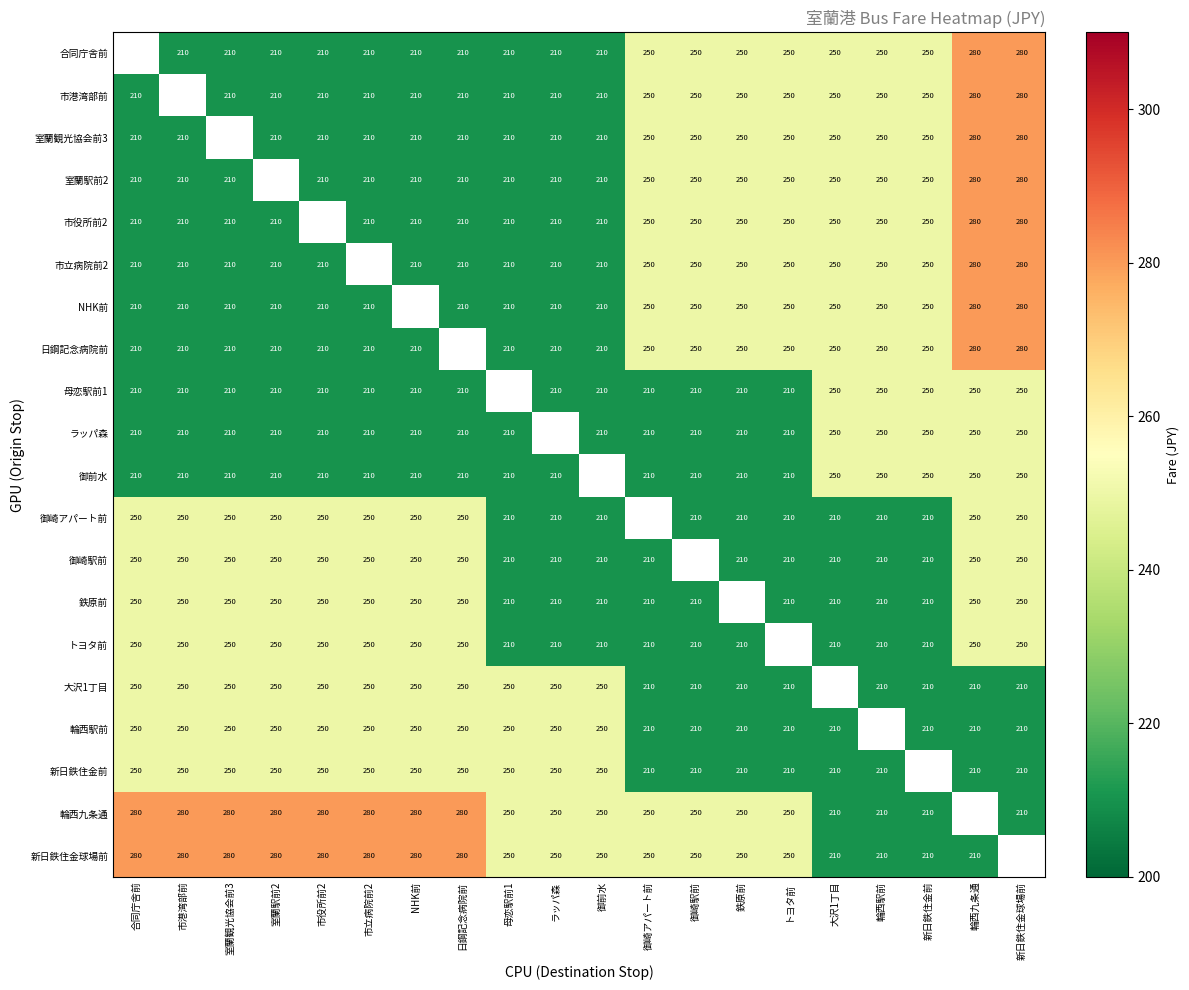

Which has a higher value, トヨタ前 or 輪西駅前?

トヨタ前